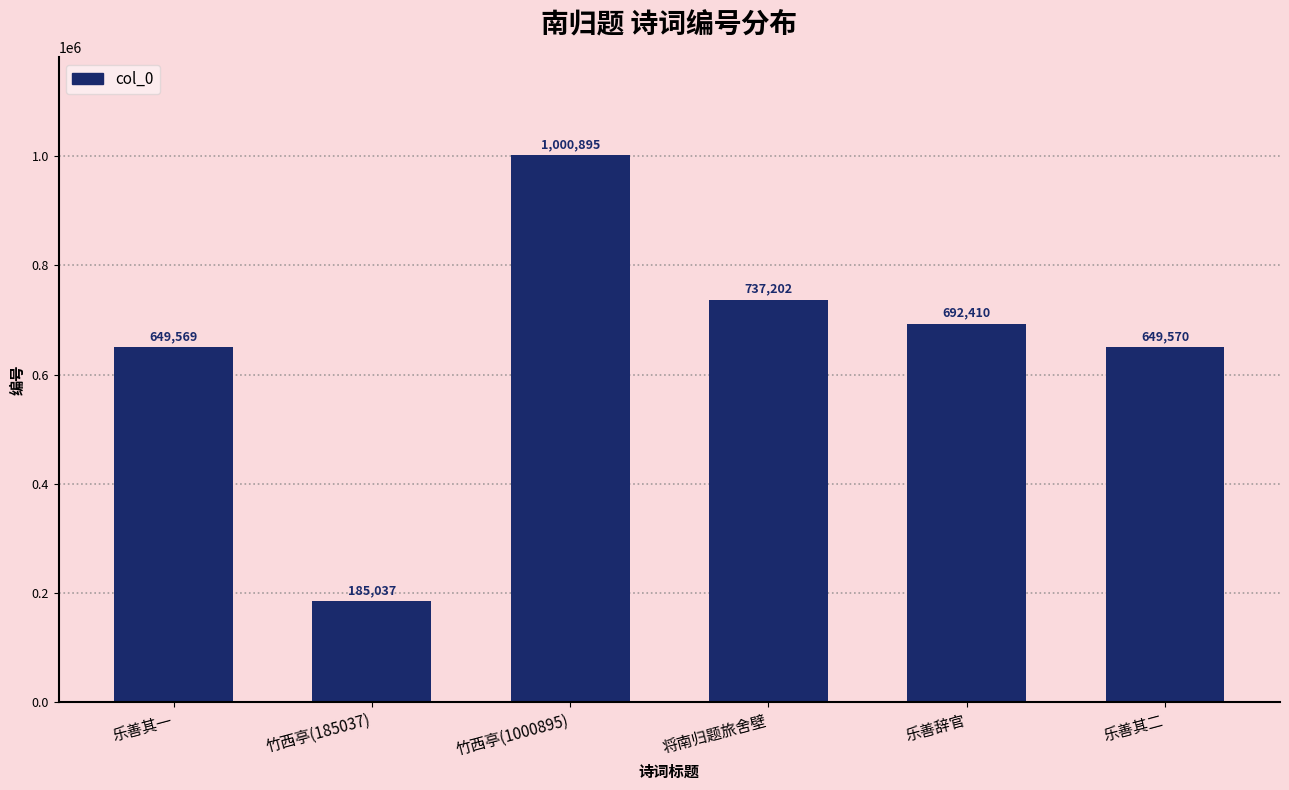

What is the greatest value displayed?

1000895